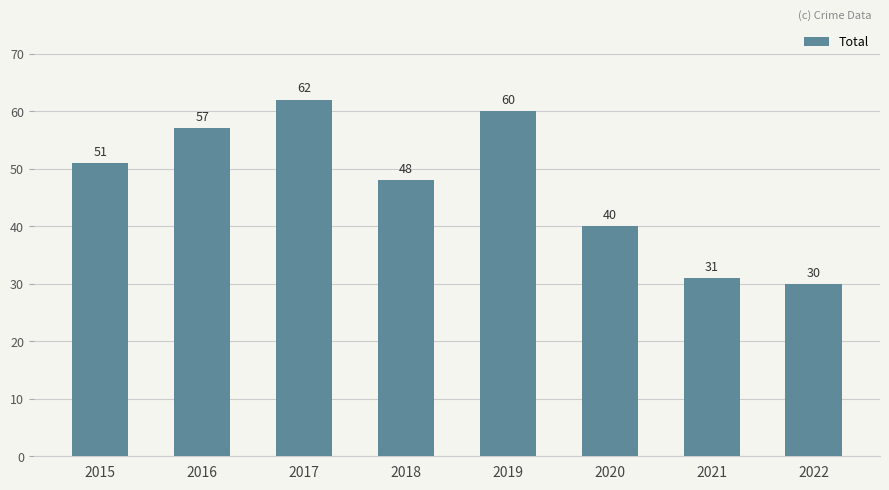

How many series are shown in this chart?

1